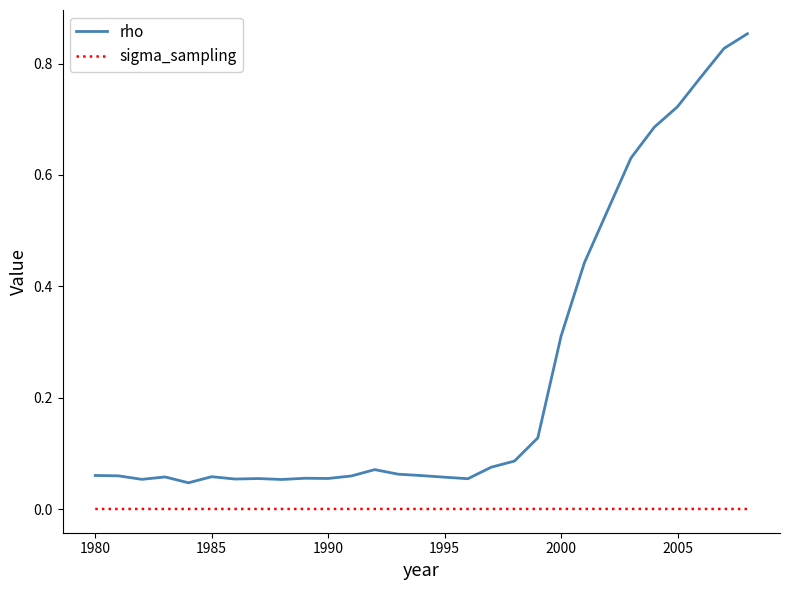

True or false: rho and sigma_sampling intersect in this chart.

False